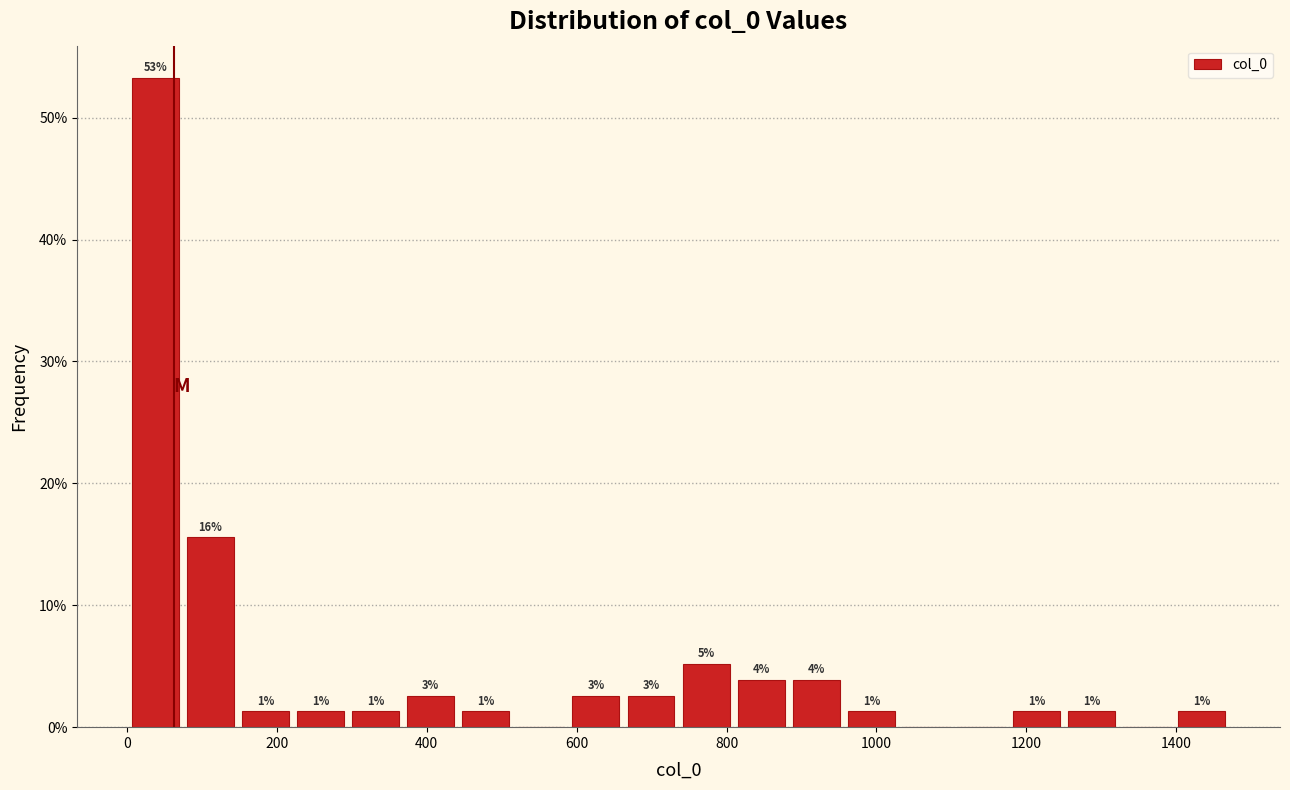

Read against the x-axis, roughly where is the centre of the tallest bar?

40